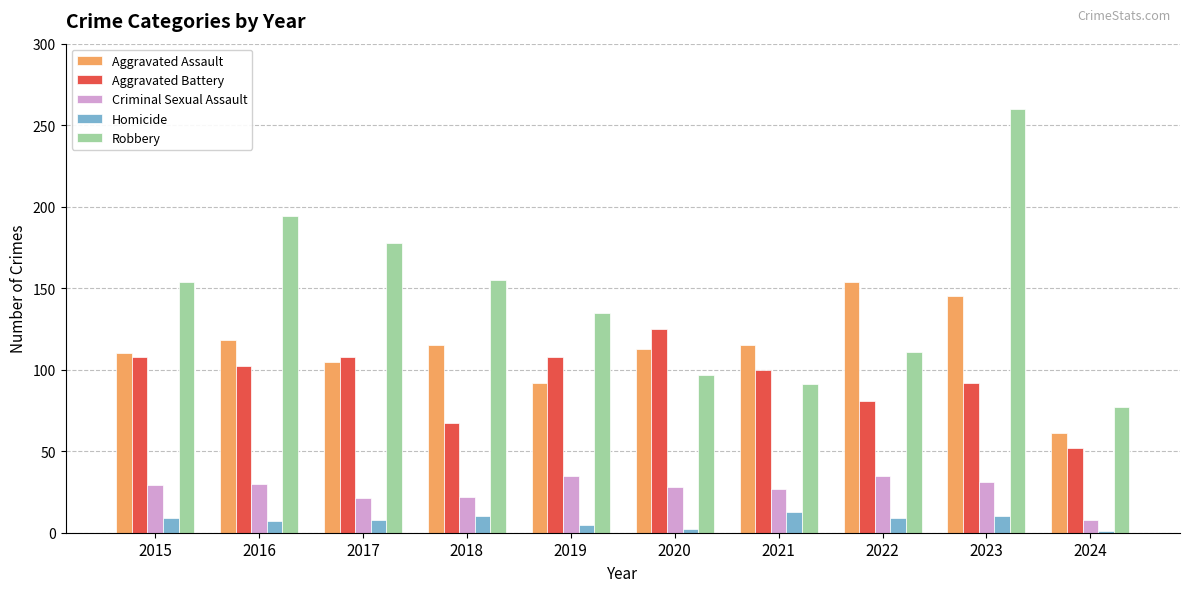

How many categories are shown in the chart?

10